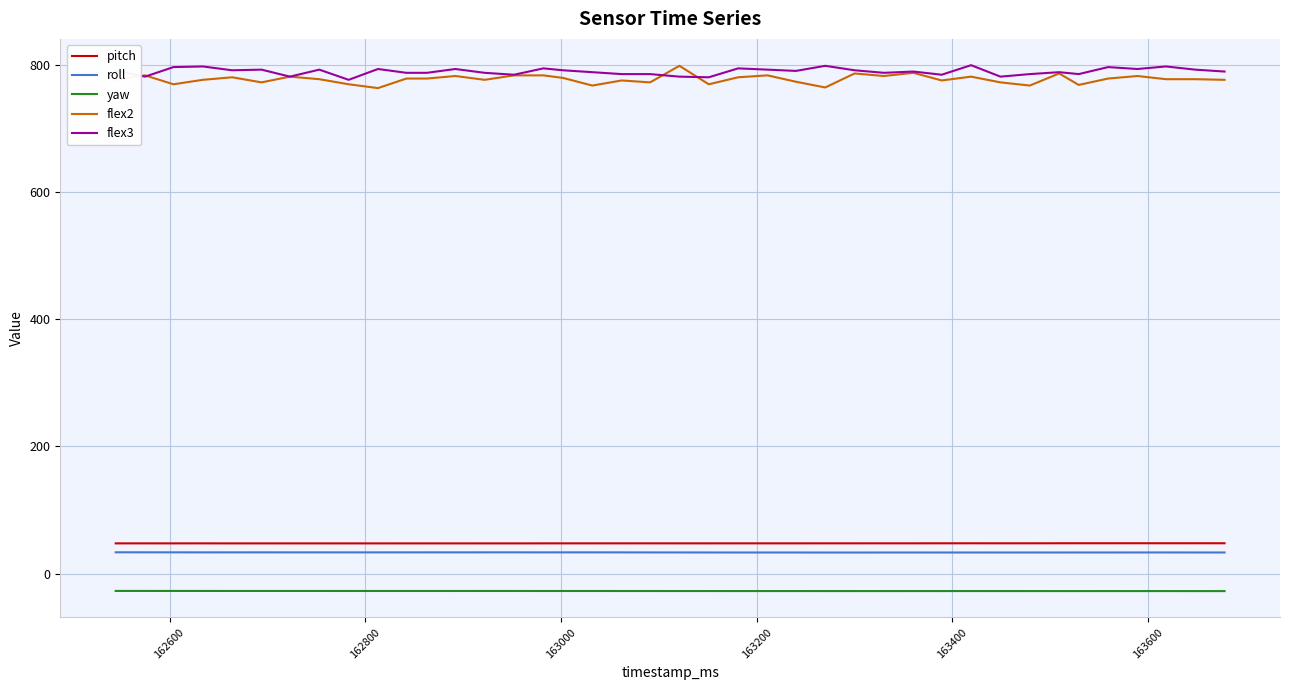

What is the maximum value shown in the chart?

799.0